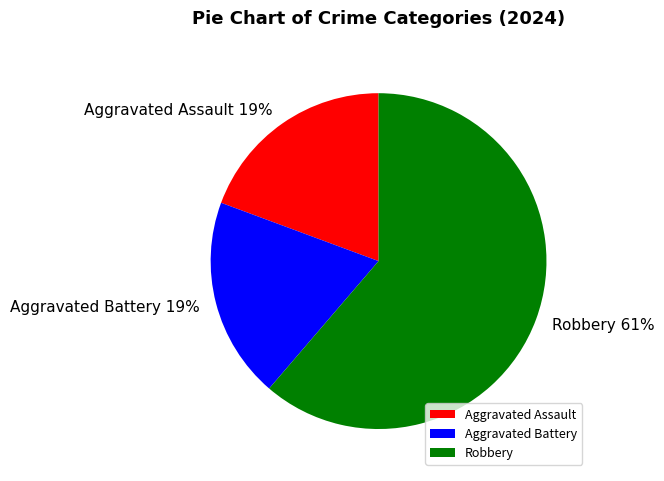

Is Robbery the majority of the pie?

Yes